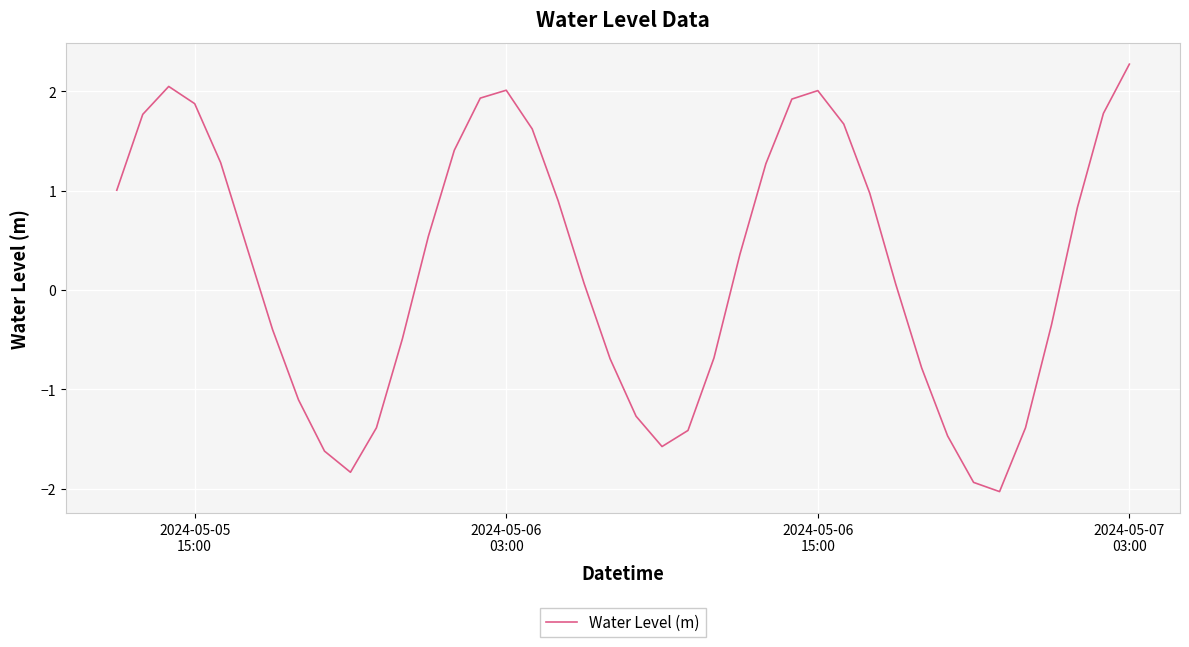

What is the difference between the maximum and minimum values?

4.3